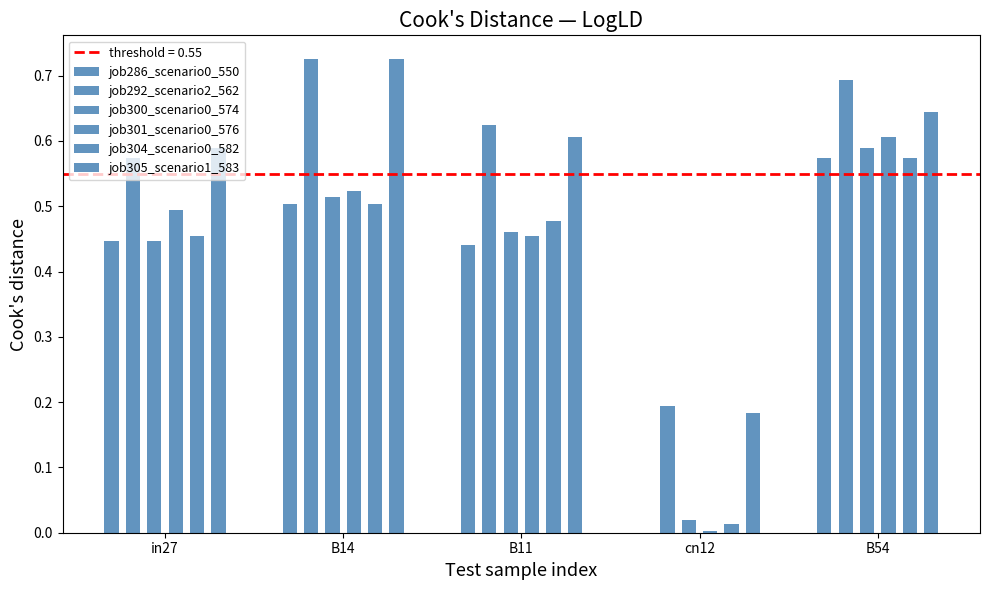

Count the number of categories in the chart.

5